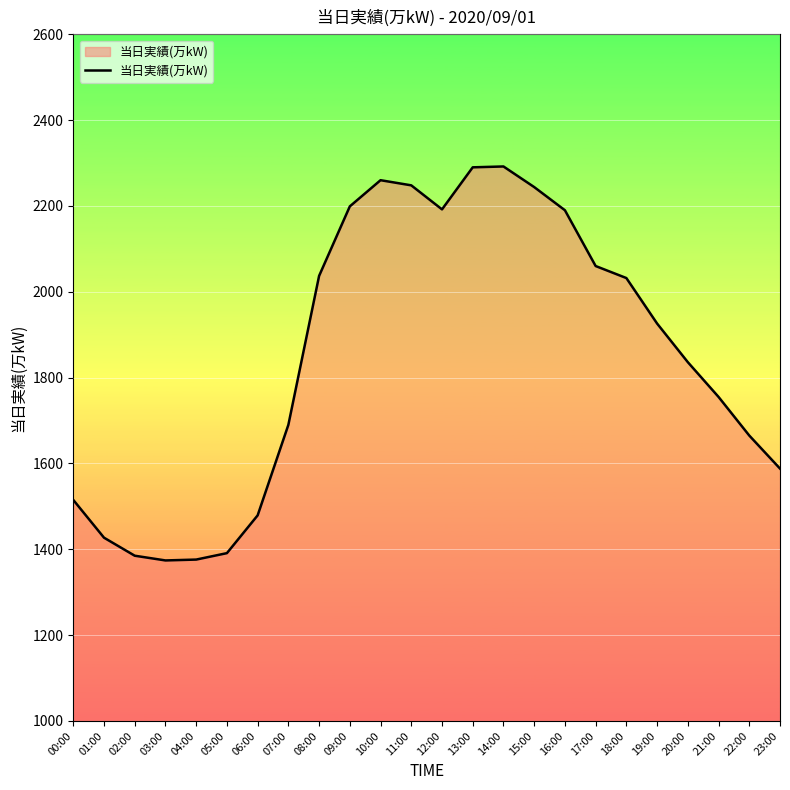

The value at 16:00 is 961. True or false?

False